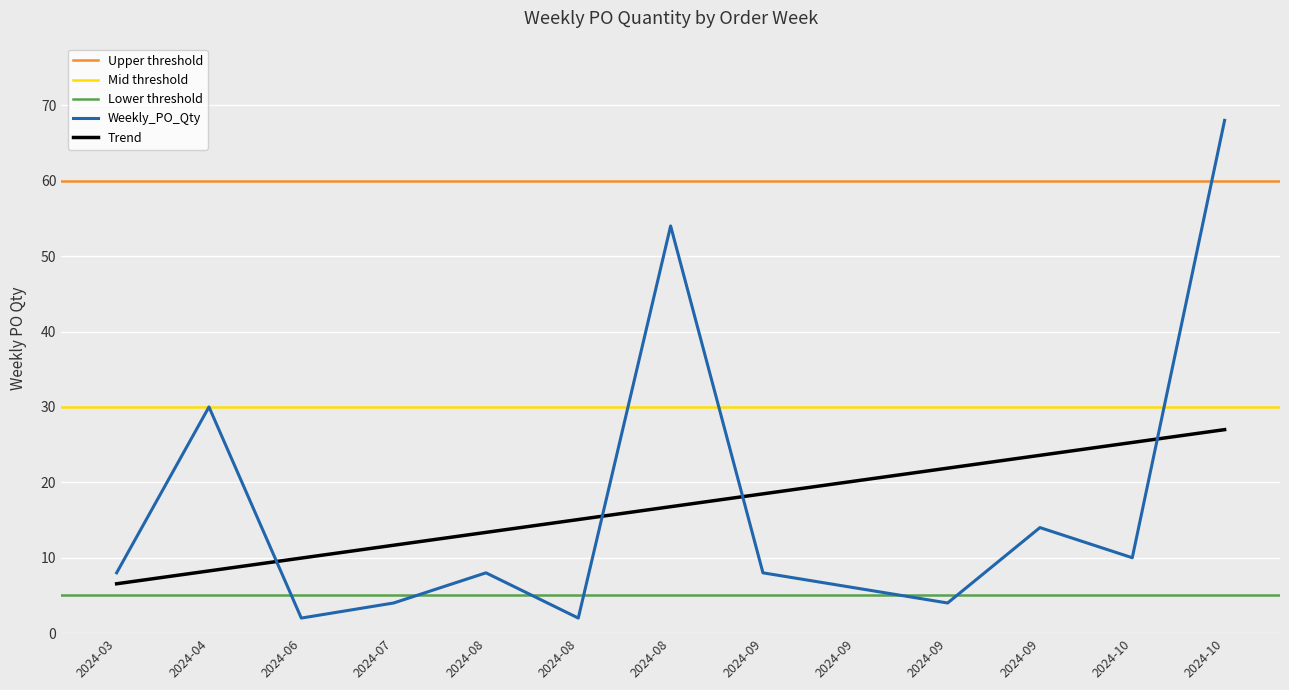

Where does the data first go above 8?

2024-04